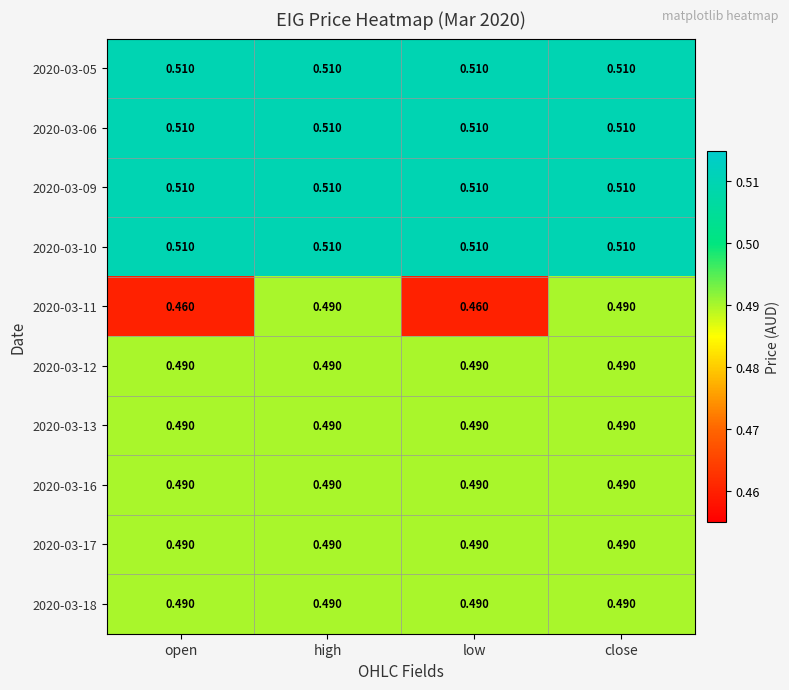

Is the value of 2020-03-11 at low greater than the value of 2020-03-10 at open?

No